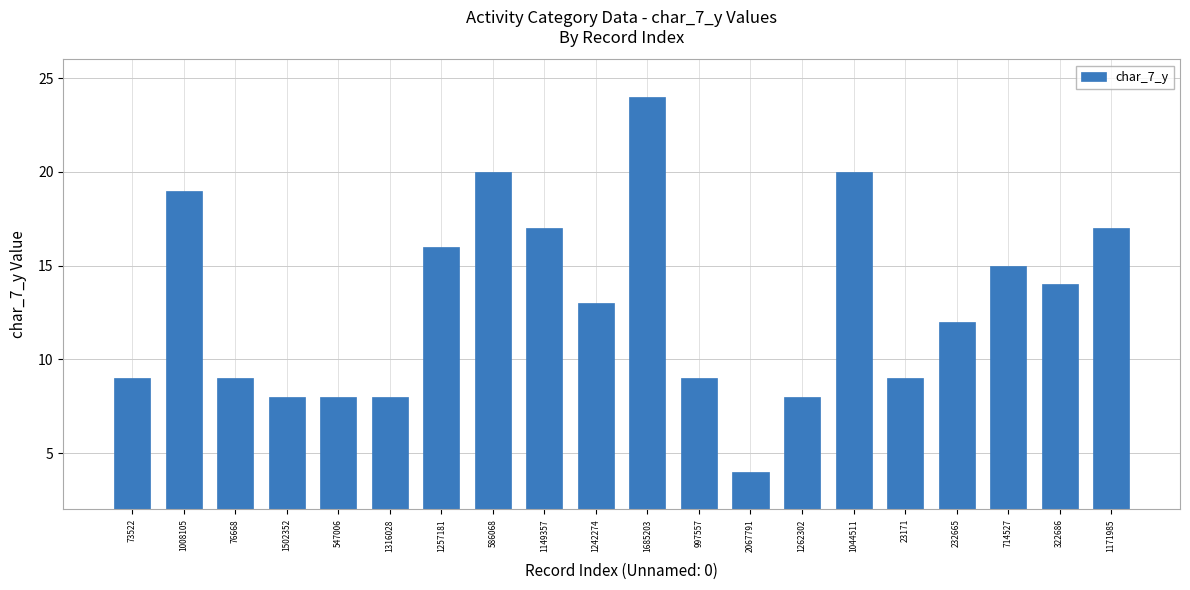

How many values are below 13?

10